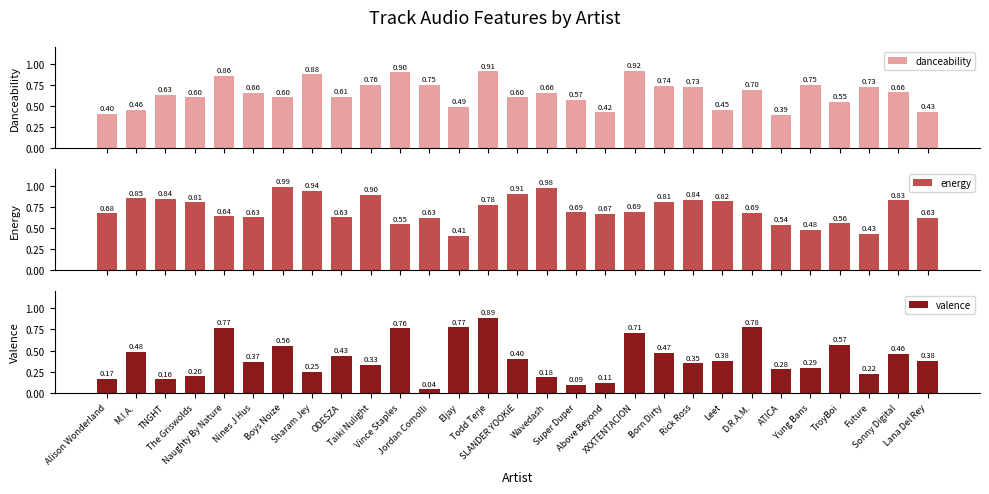

What is the difference between the second highest and minimum values in the valence series?

0.7